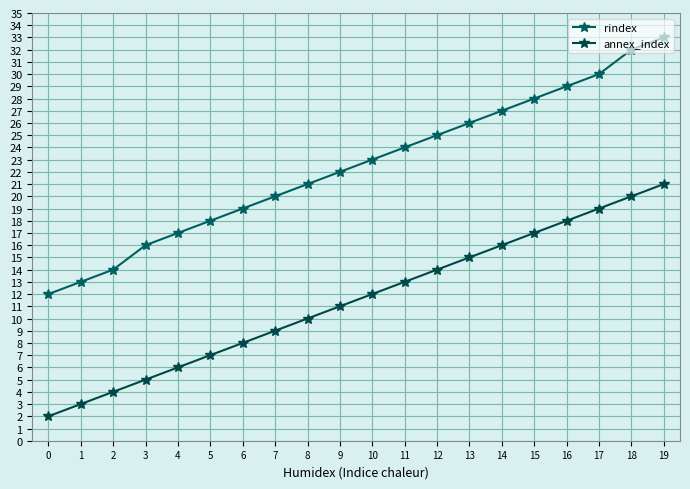

What is the total value across all series at 9?

33